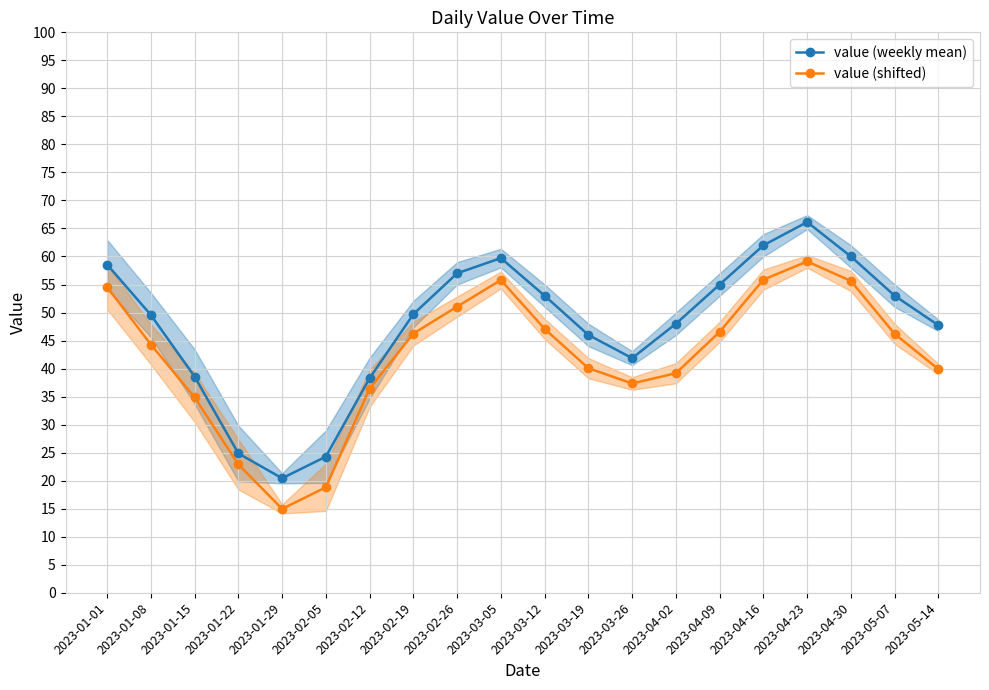

What is the sum of the value (weekly mean) values at 2023-01-01 and 2023-02-12?

96.9